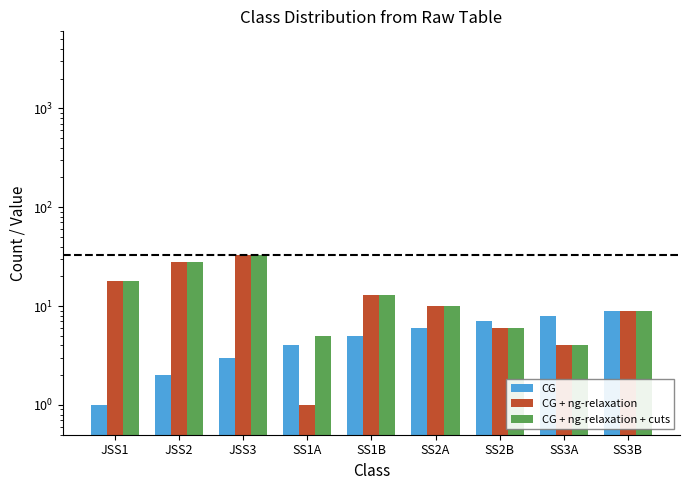

What is the label of the 4th bar from the right?

SS2A